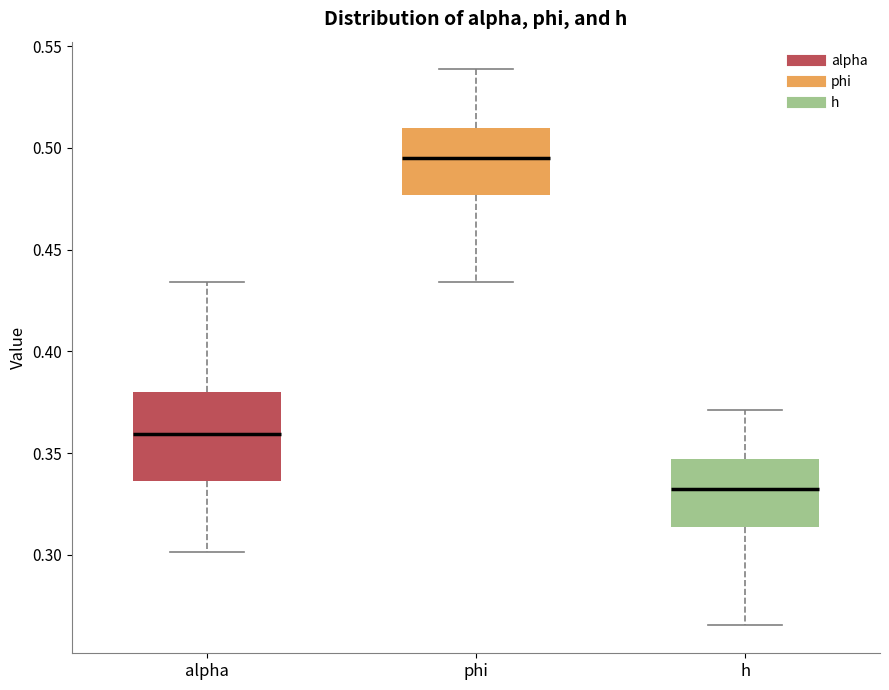

Reading left to right, read every box against the y-axis: the position of its median line, the range the box covers, and the ends of its whiskers. The values are not printed on the chart, so give them approximately, as read against the axis.

alpha: median 0.360, box 0.335 to 0.380, whiskers 0.300 to 0.435
phi: median 0.495, box 0.475 to 0.510, whiskers 0.435 to 0.540
h: median 0.330, box 0.315 to 0.345, whiskers 0.265 to 0.370